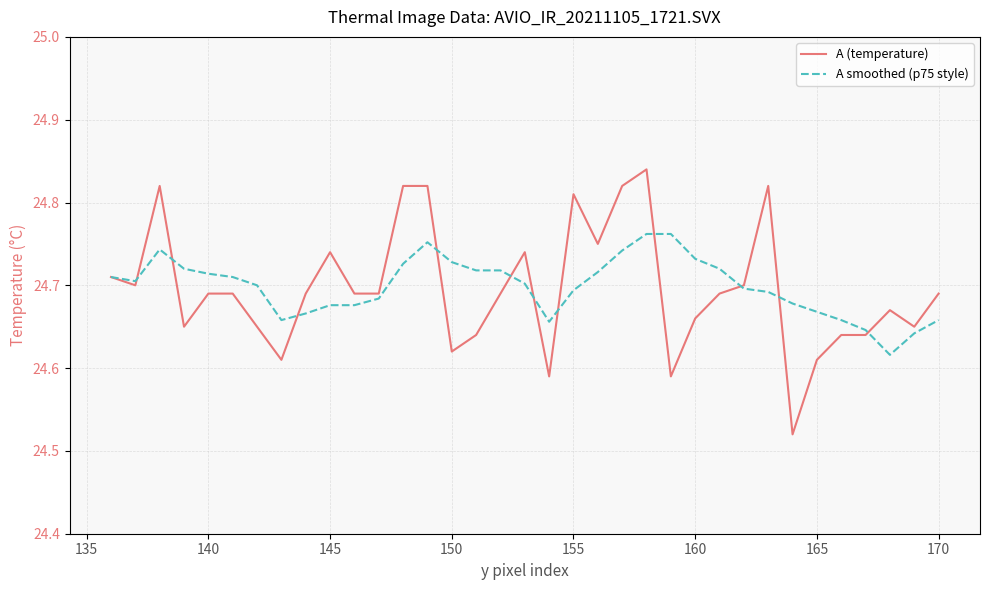

Which series has the largest range (max minus min)?

A (temperature)